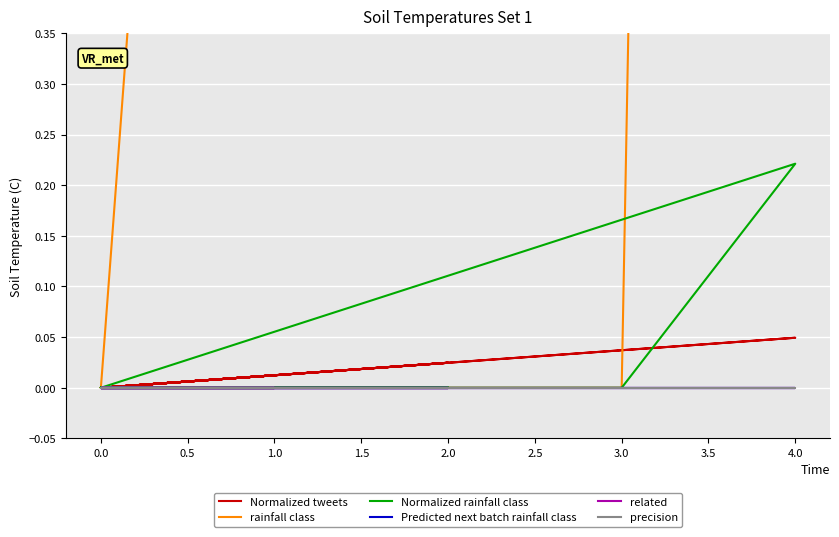

Is this an area chart (filled region under the line)?

No